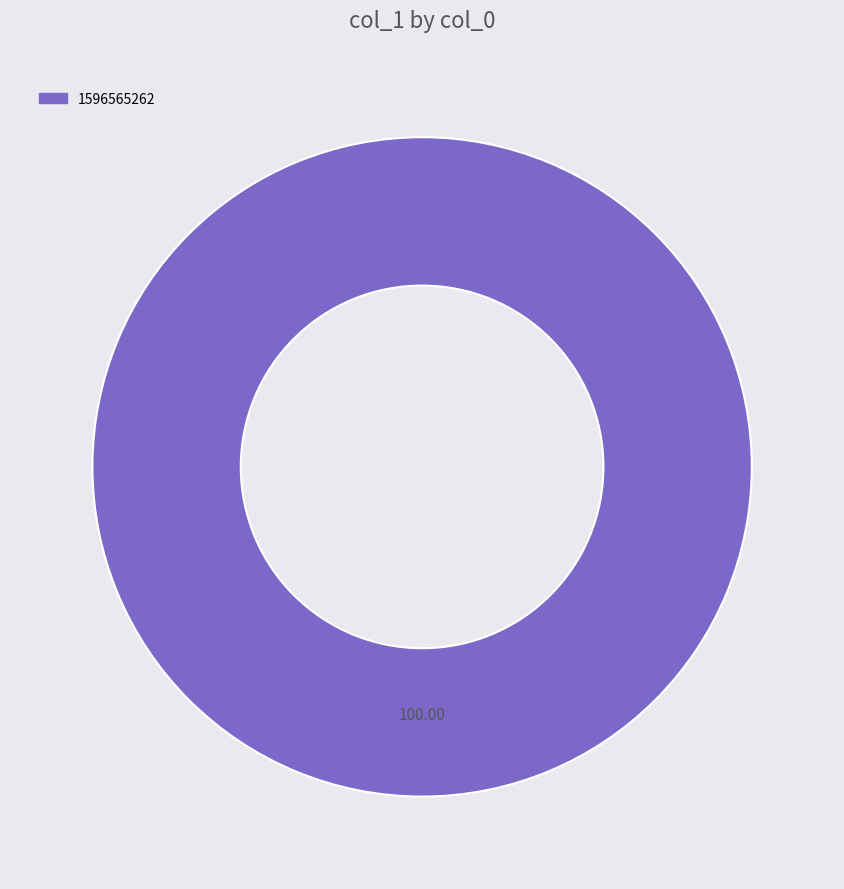

How many slices are in this pie chart?

1